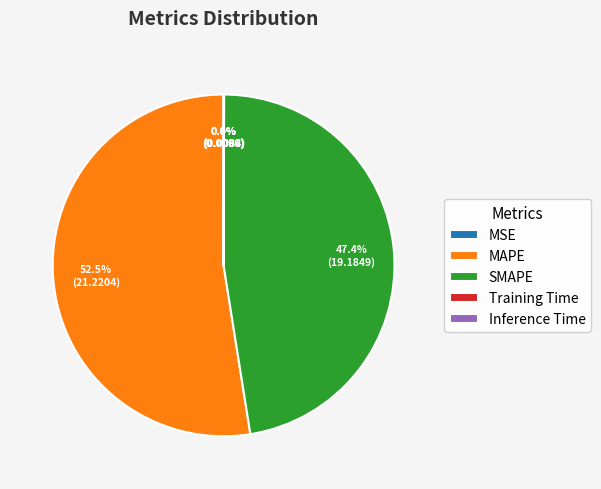

Is there any slice that represents more than half of the pie?

Yes